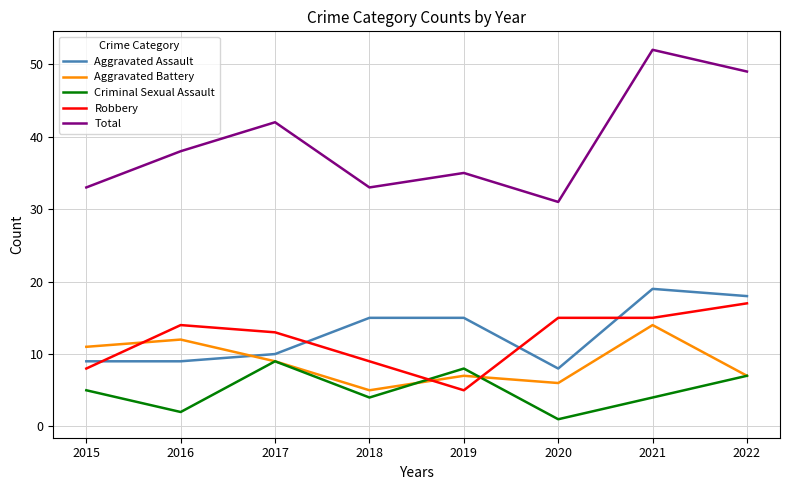

The Aggravated Battery series shows 9 at 2017. True or false?

True